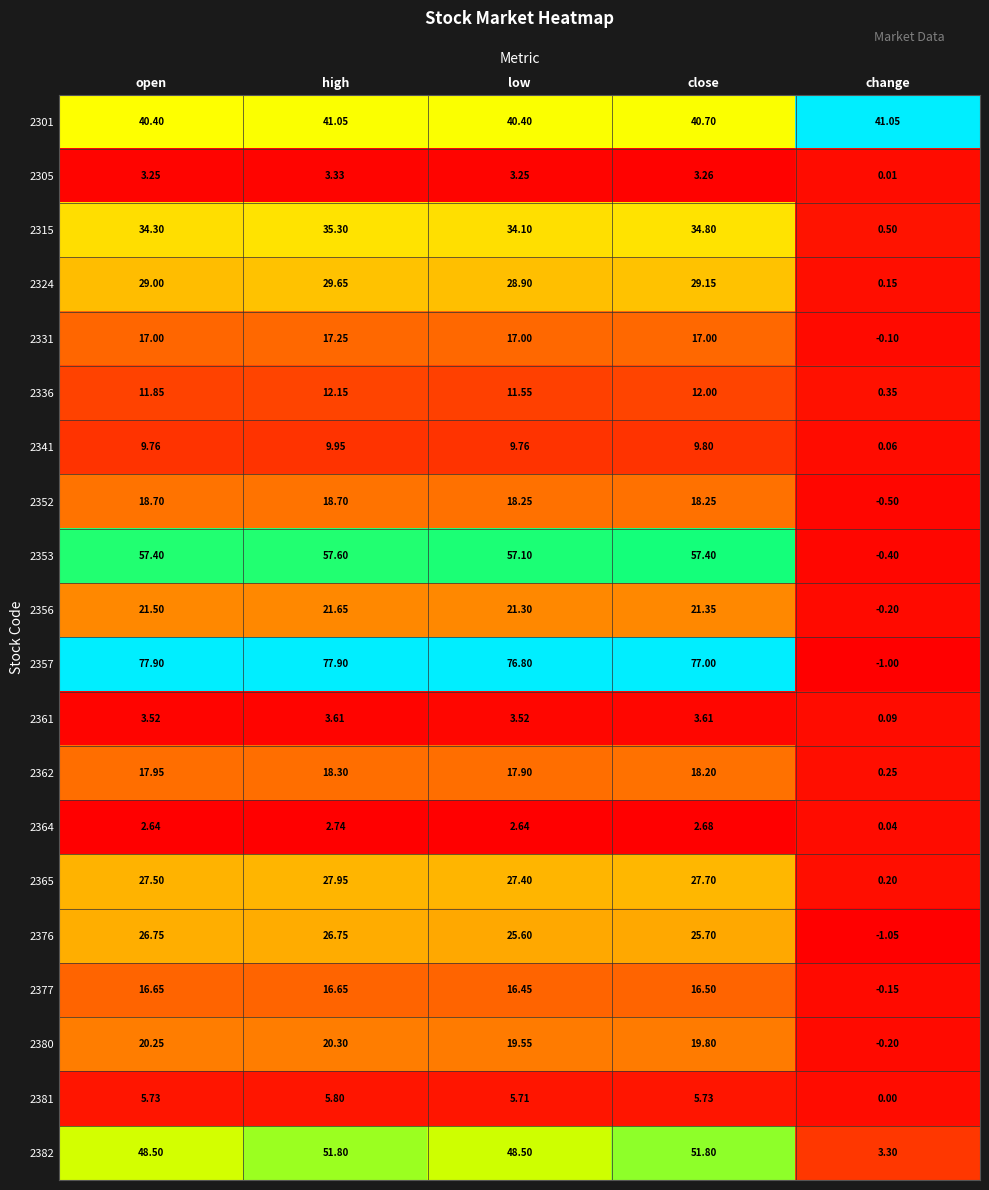

Where does the 2377 series first go above 16?

open